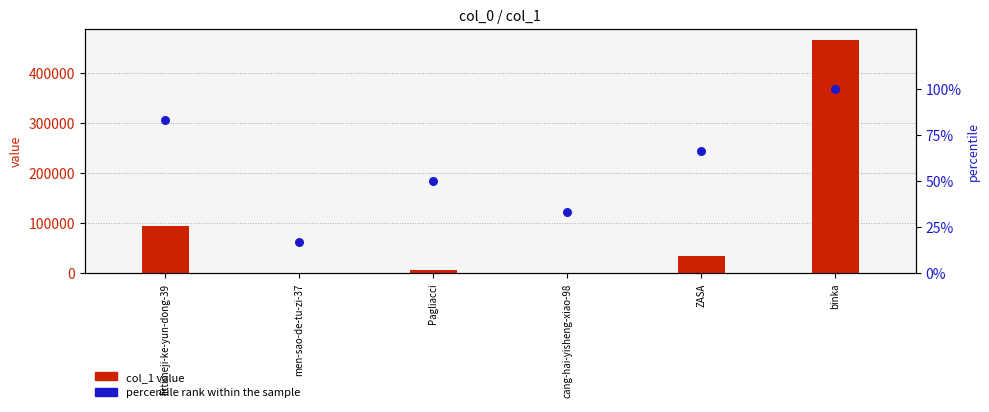

What is the total value across all series at ZASA?

33234.7